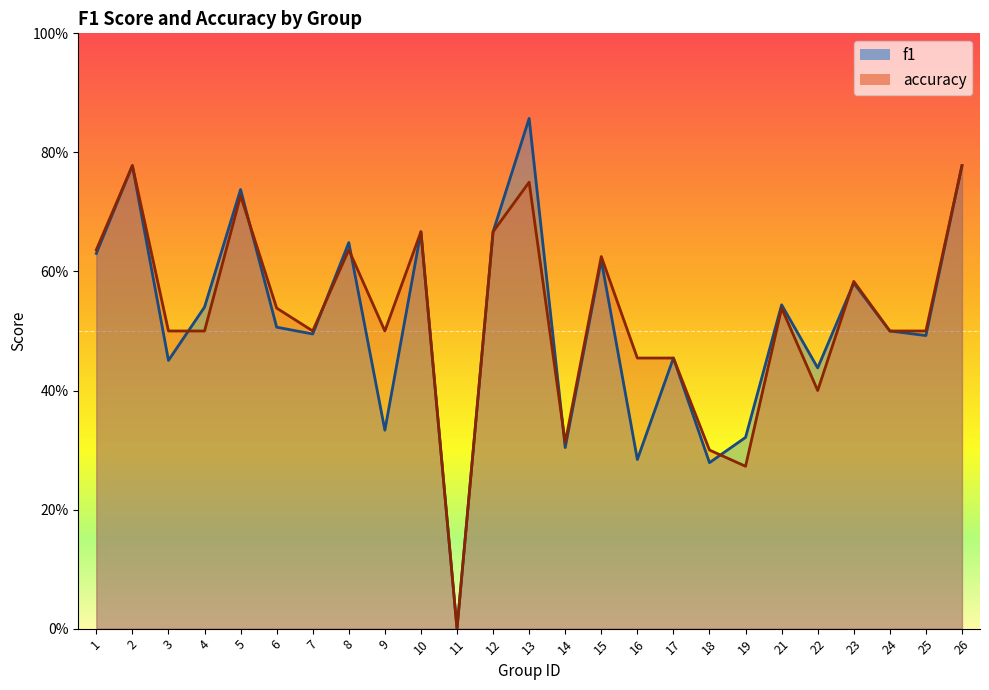

Which category has the lowest value in the f1 series?

11